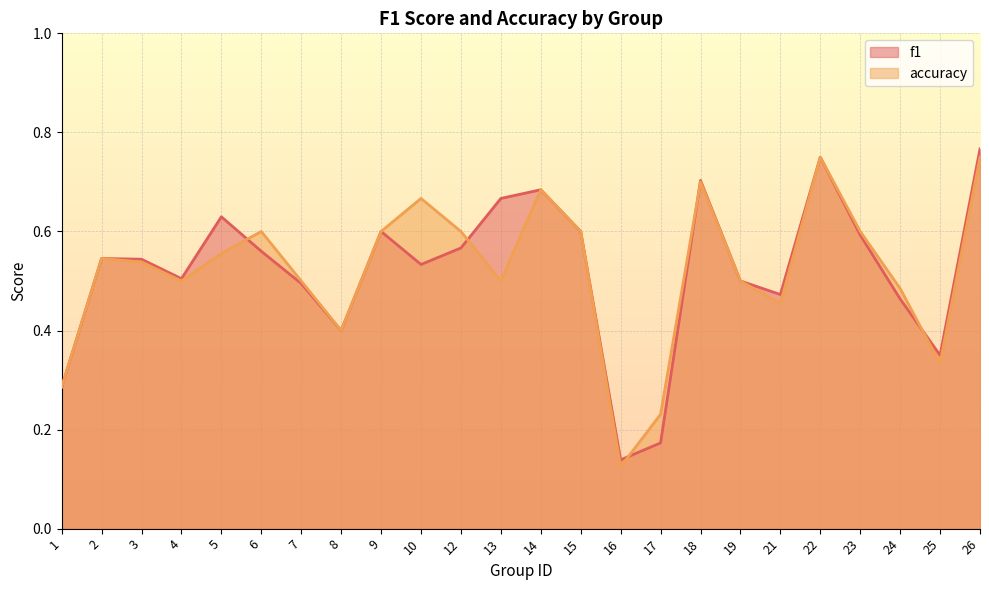

Which series has the largest total across all categories?

f1